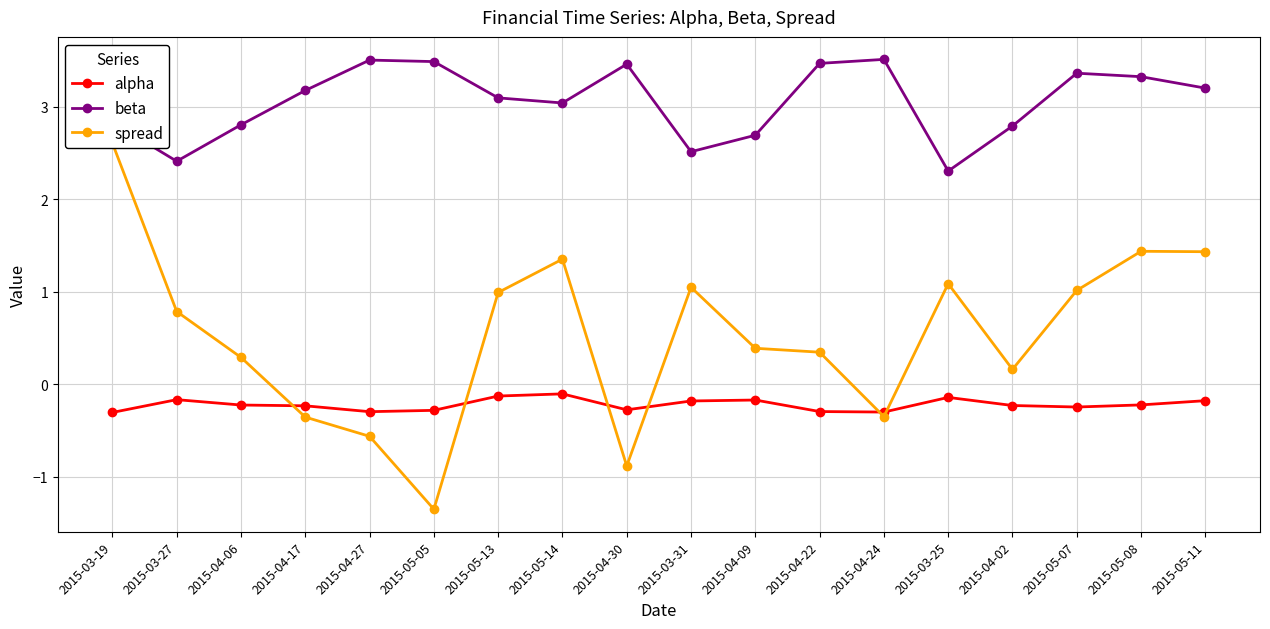

Which series has the largest total across all categories?

beta